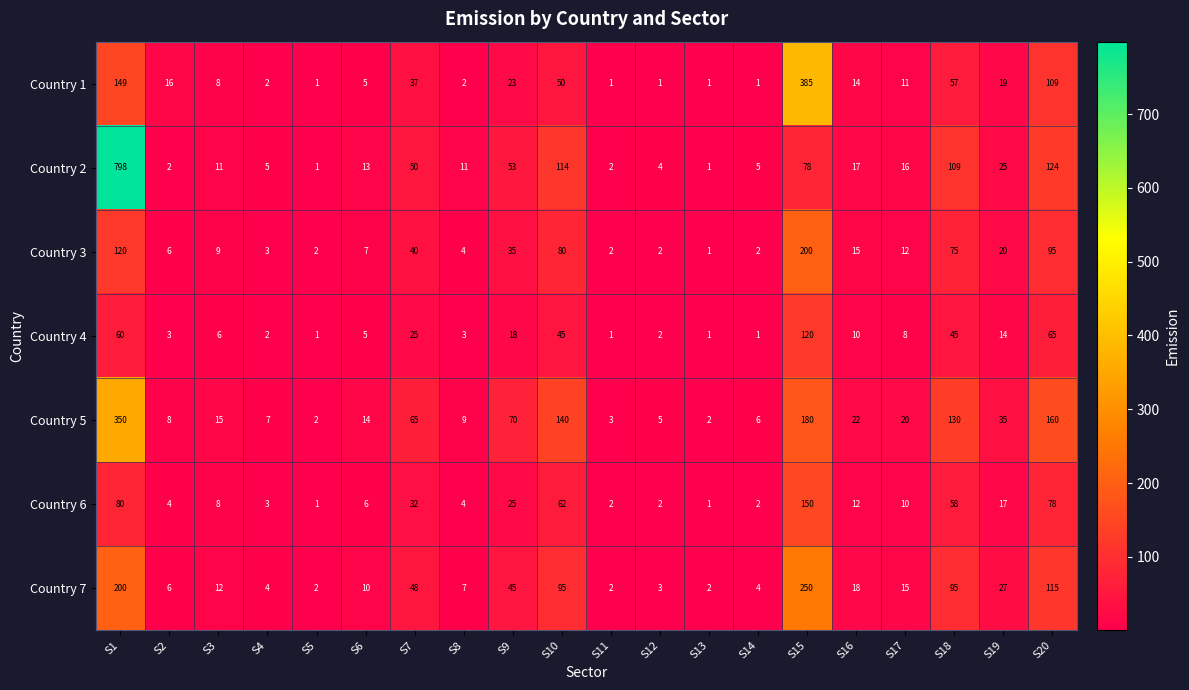

Which label corresponds to the largest value in the chart?

S1